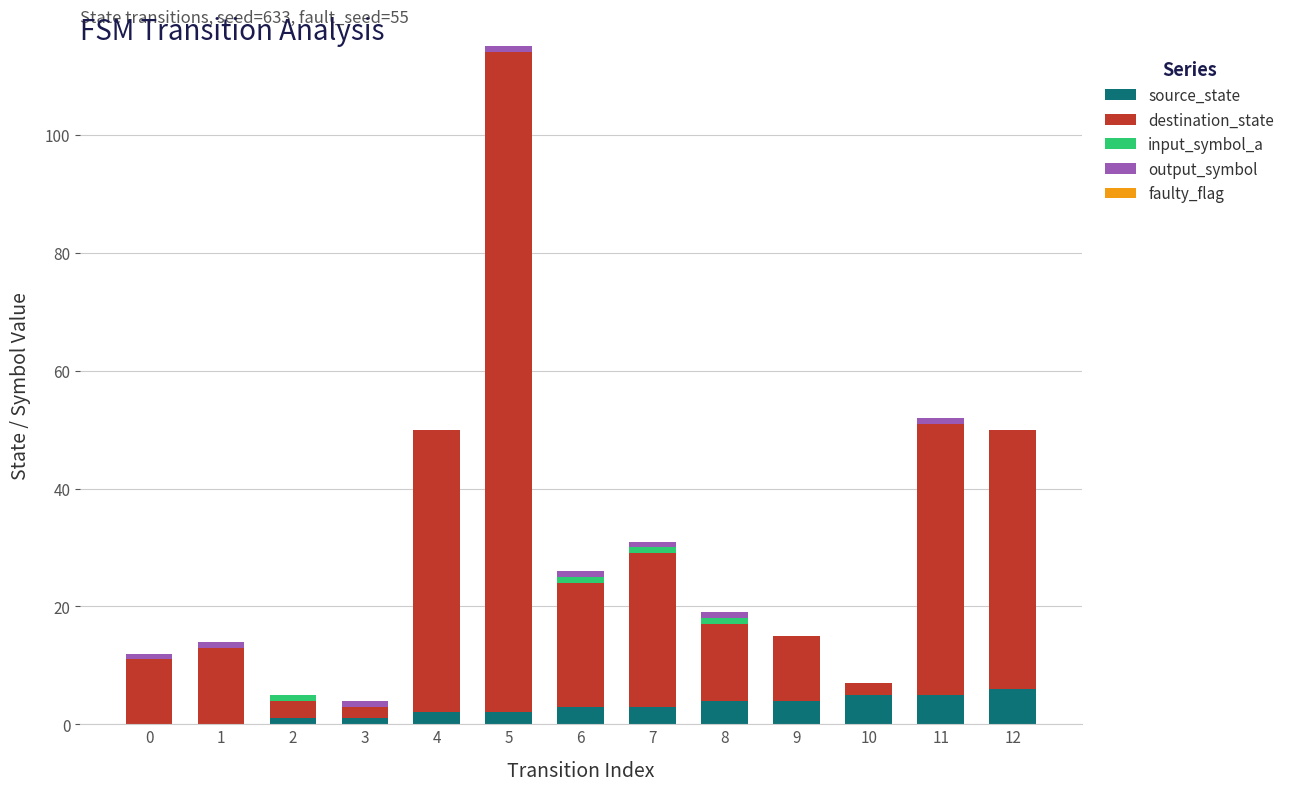

At which category is the sum across all series the highest?

5